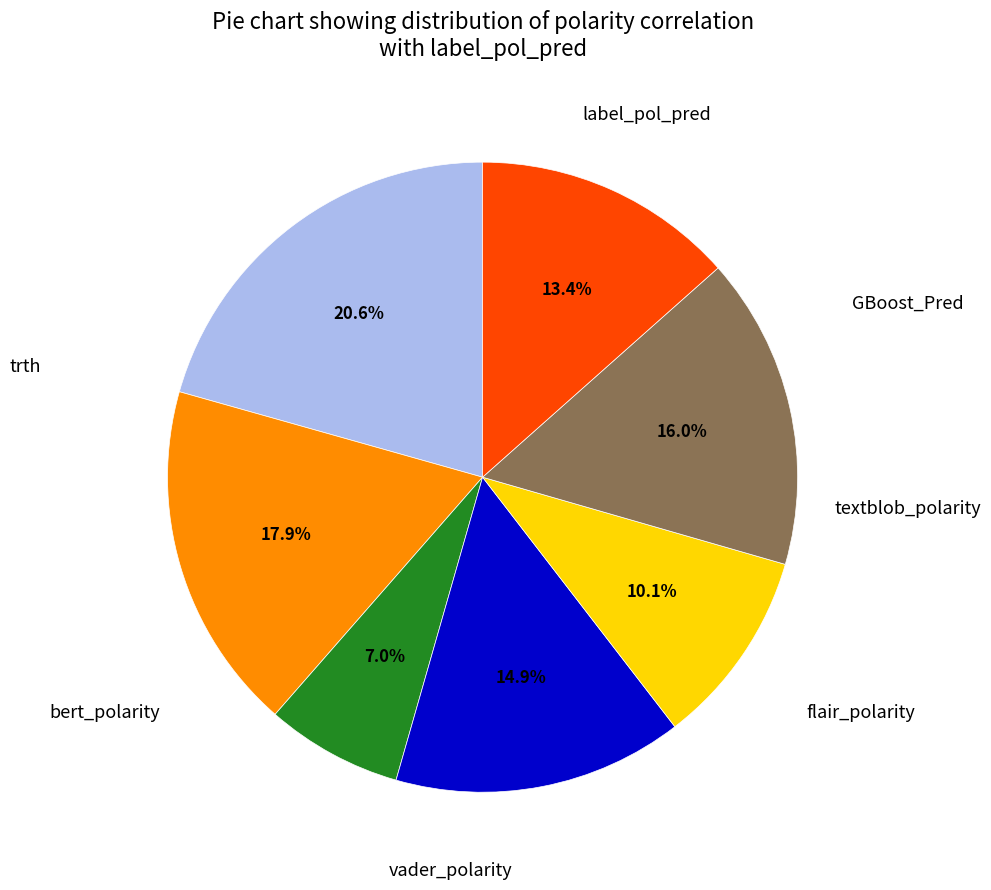

Is there any slice that represents more than half of the pie?

No